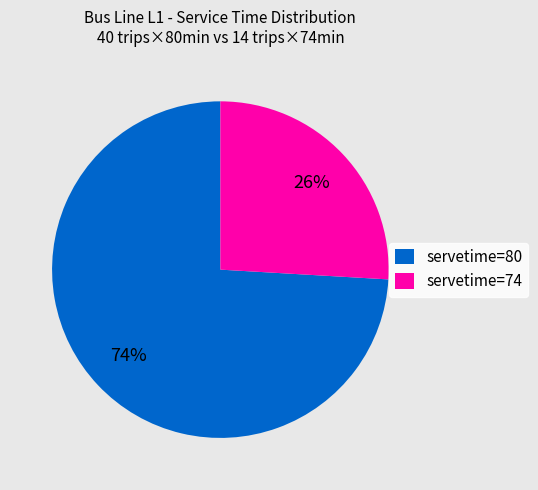

The servetime=74 slice represents 34% of the pie. True or false?

False